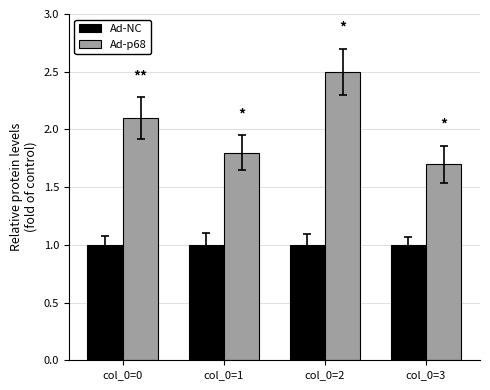

What is the lowest value of the Ad-NC series?

1.0